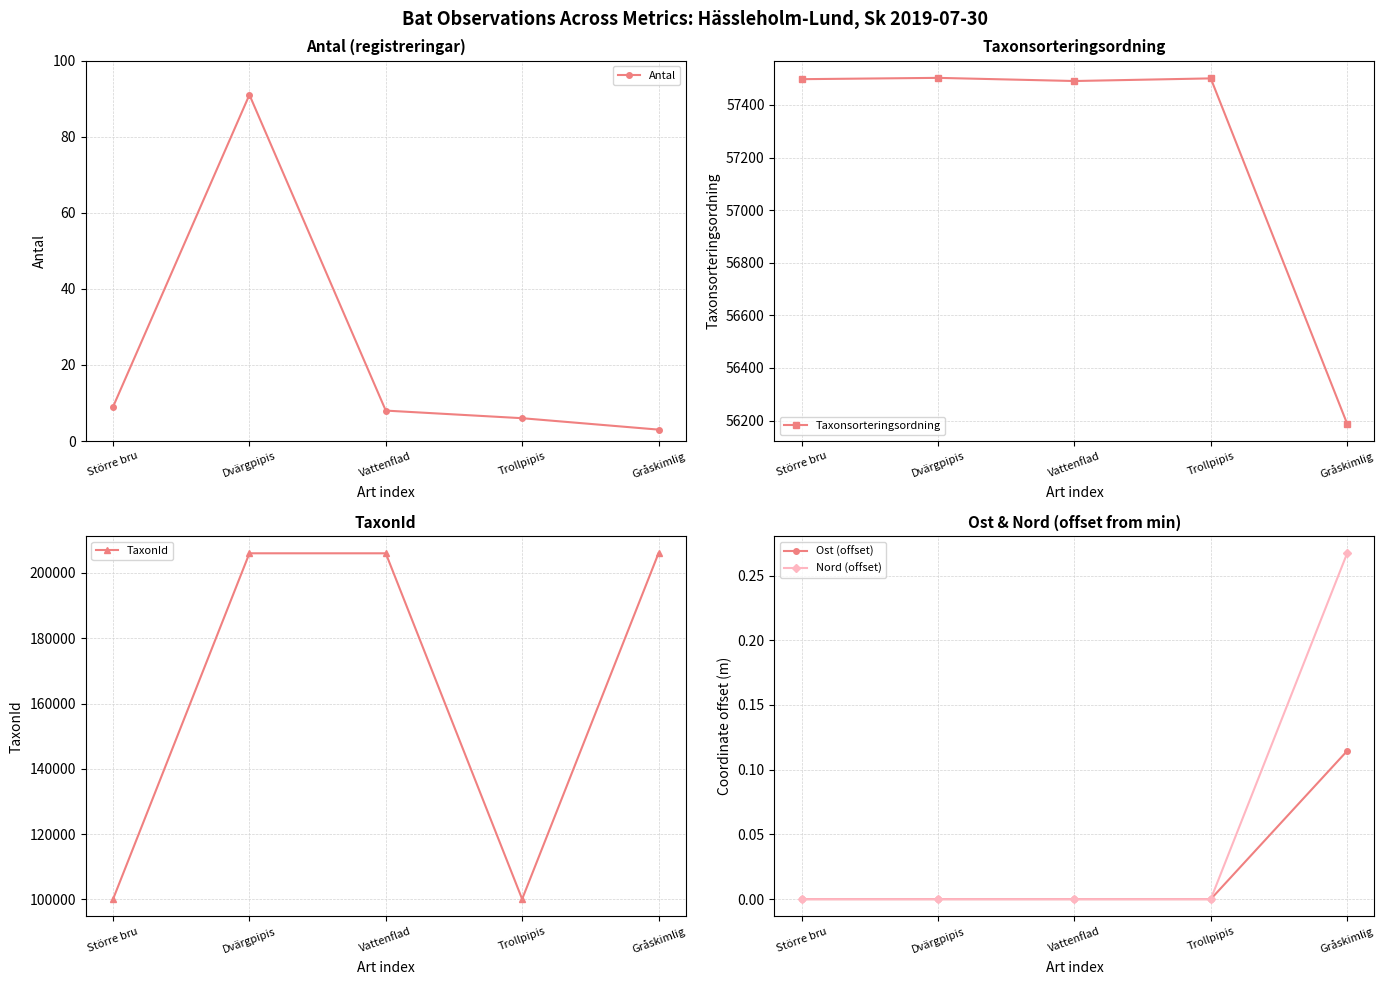

What is the lowest value of the TaxonId series?

100092